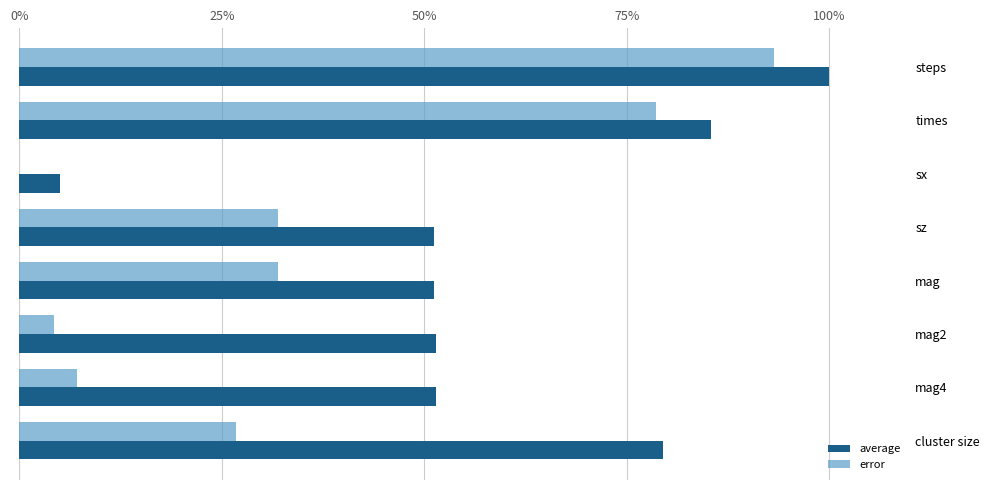

What is the difference between the maximum and minimum values in the average series?

0.9